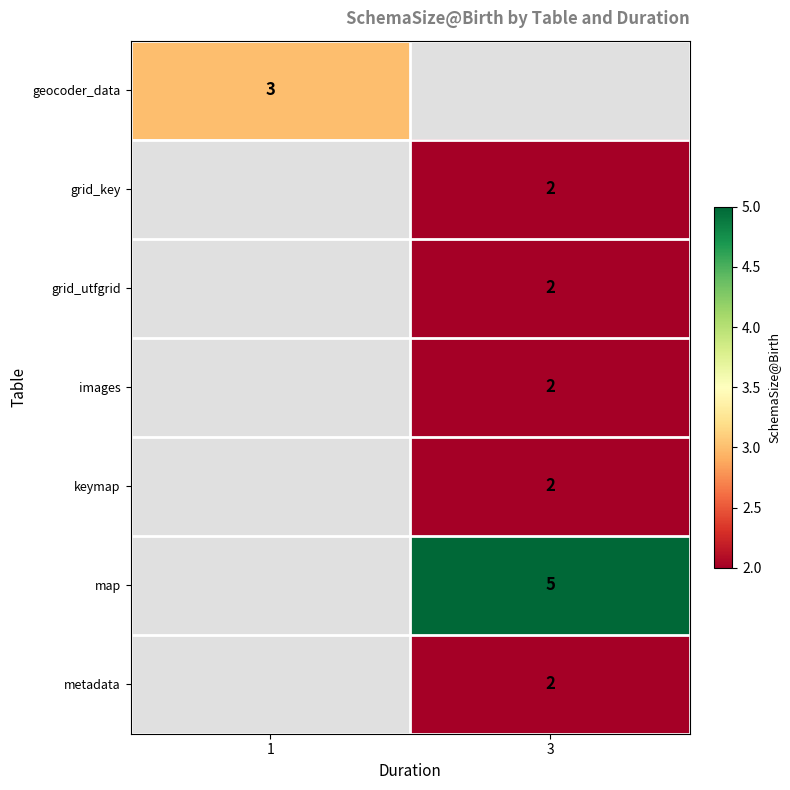

The metadata series shows 2 at 3. True or false?

True